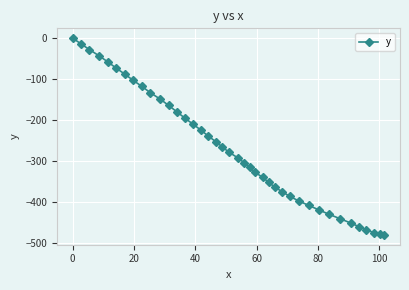

What is the average value?

-269.8